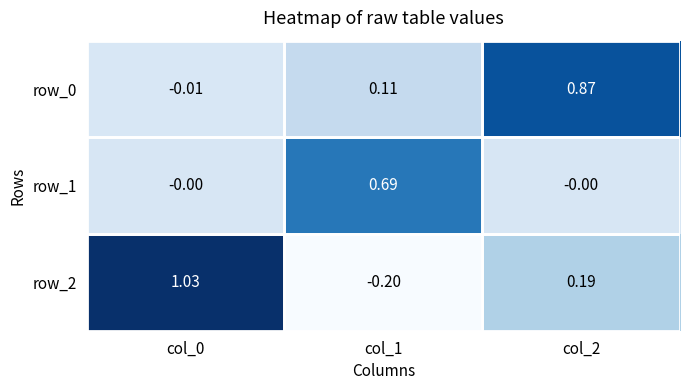

Between col_0 and col_1, which series saw the biggest shift?

row_2